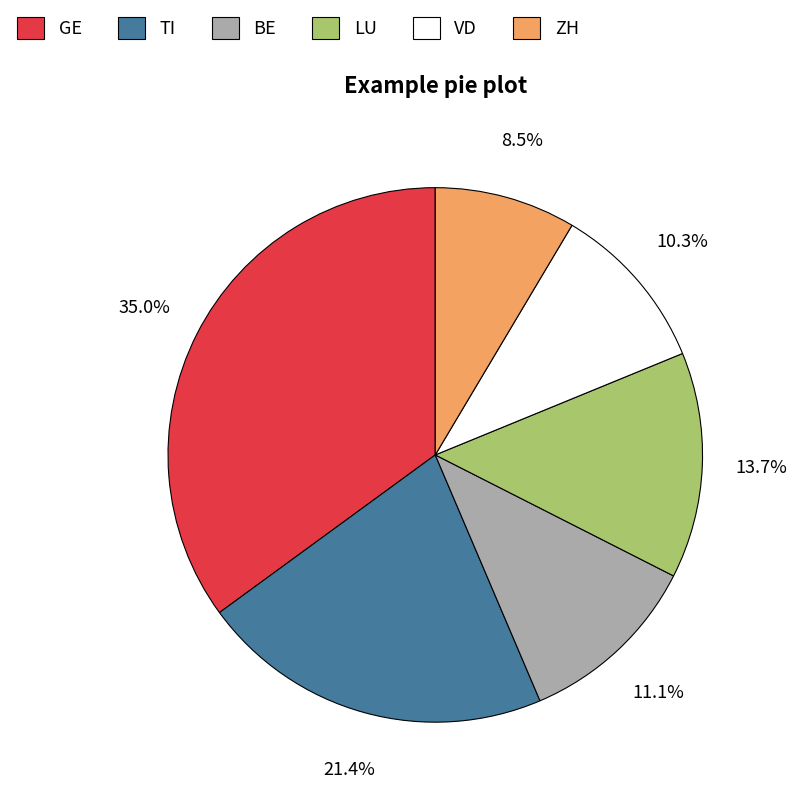

Rank the categories by value from lowest to highest.

ZH, VD, BE, LU, TI, GE